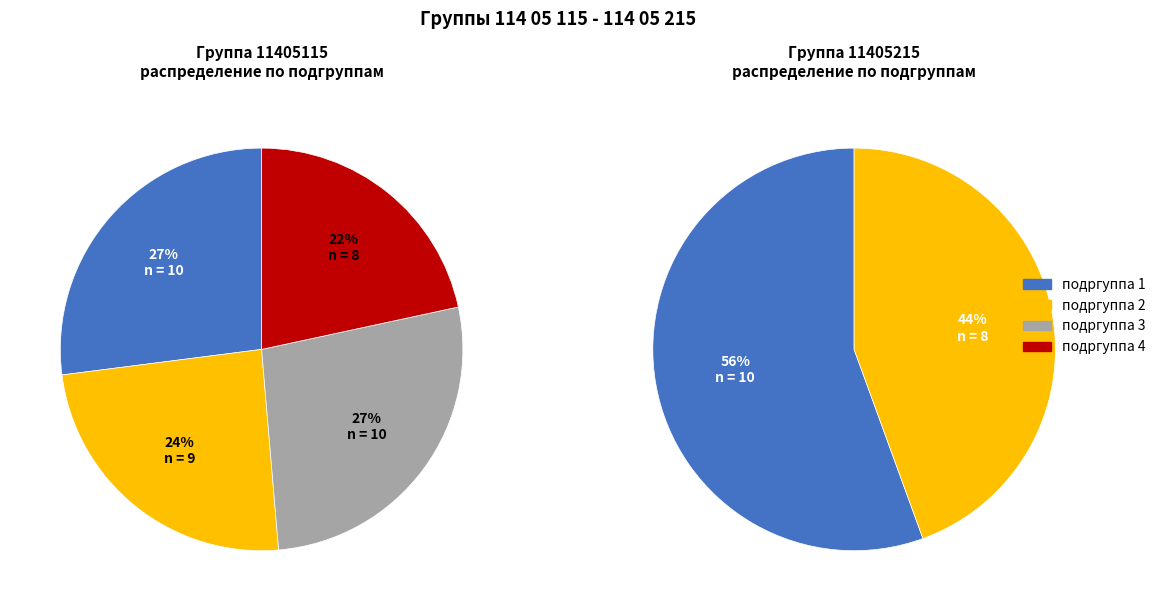

Between подргуппа 3 and подргуппа 1, which is larger?

подргуппа 1